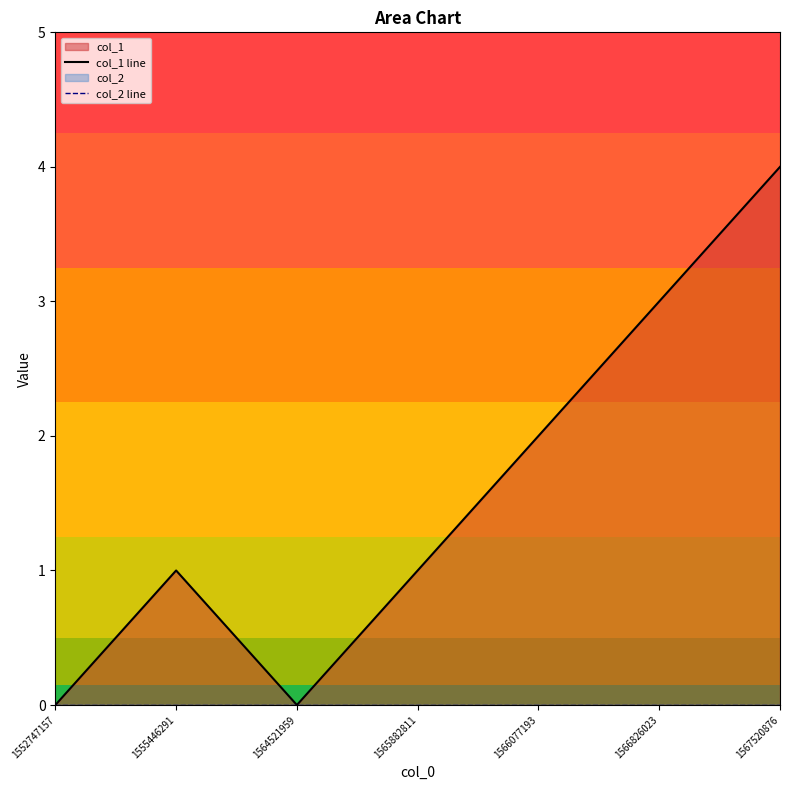

Rank the series by their maximum value, from highest to lowest.

col_1 line, col_2 line